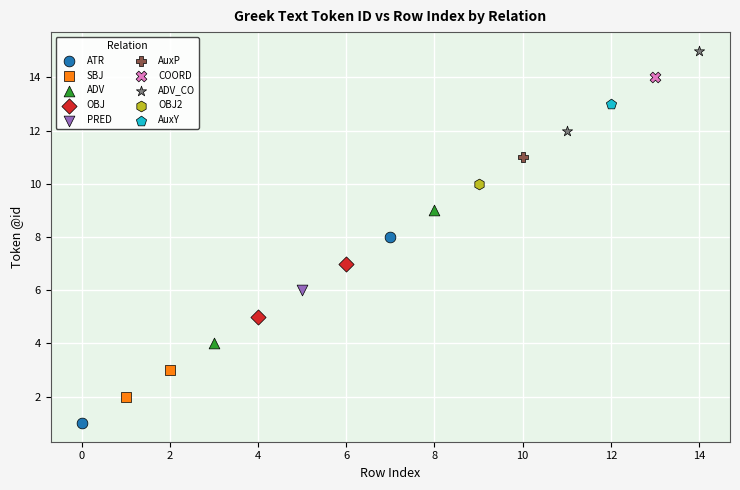

What are all the series names shown in the legend?

ATR, SBJ, ADV, OBJ, PRED, AuxP, COORD, ADV_CO, OBJ2, AuxY